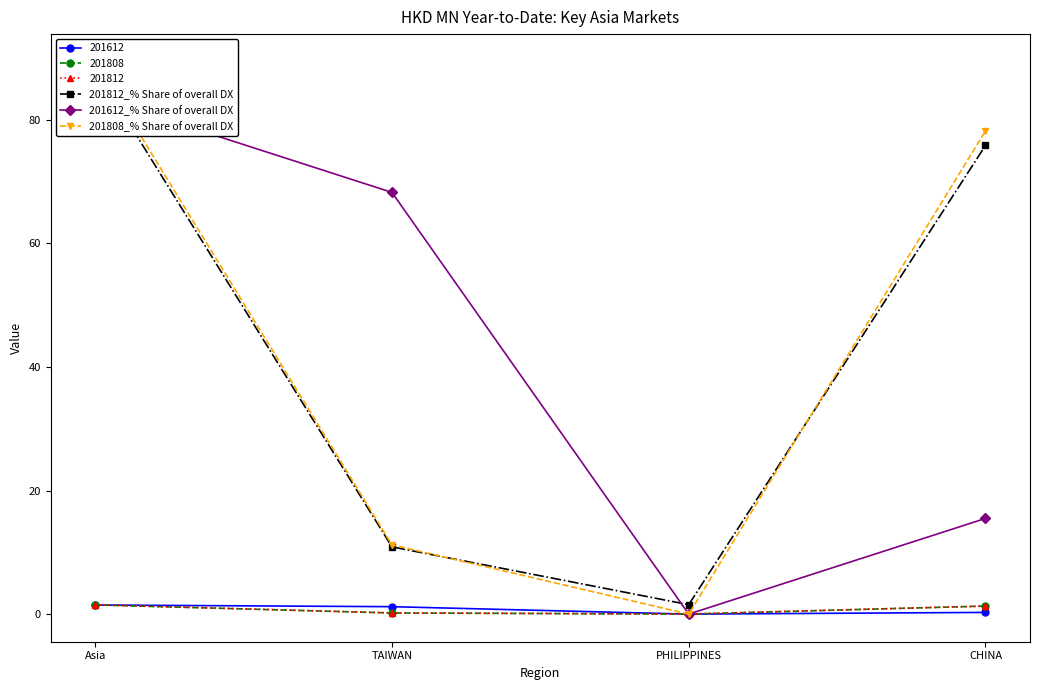

True or false: 201812_% Share of overall DX has more than 0 interior local peaks.

False